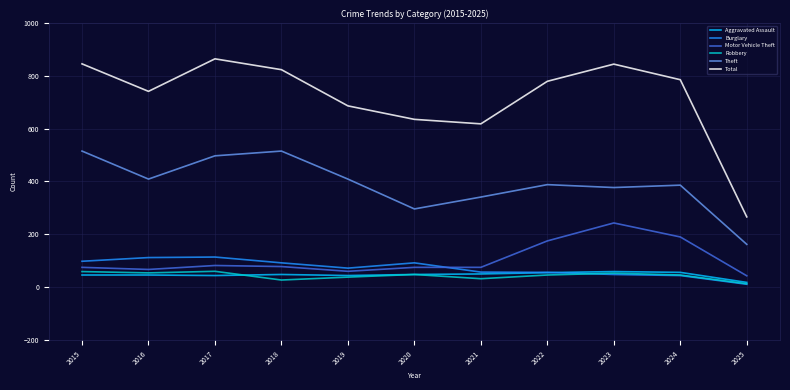

What is the maximum value shown in the chart?

864